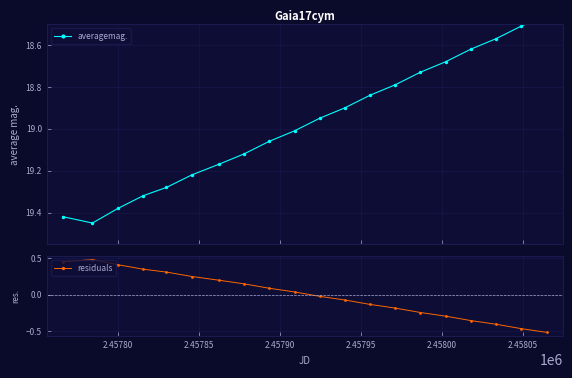

How many interior local peaks does the residuals series have?

1